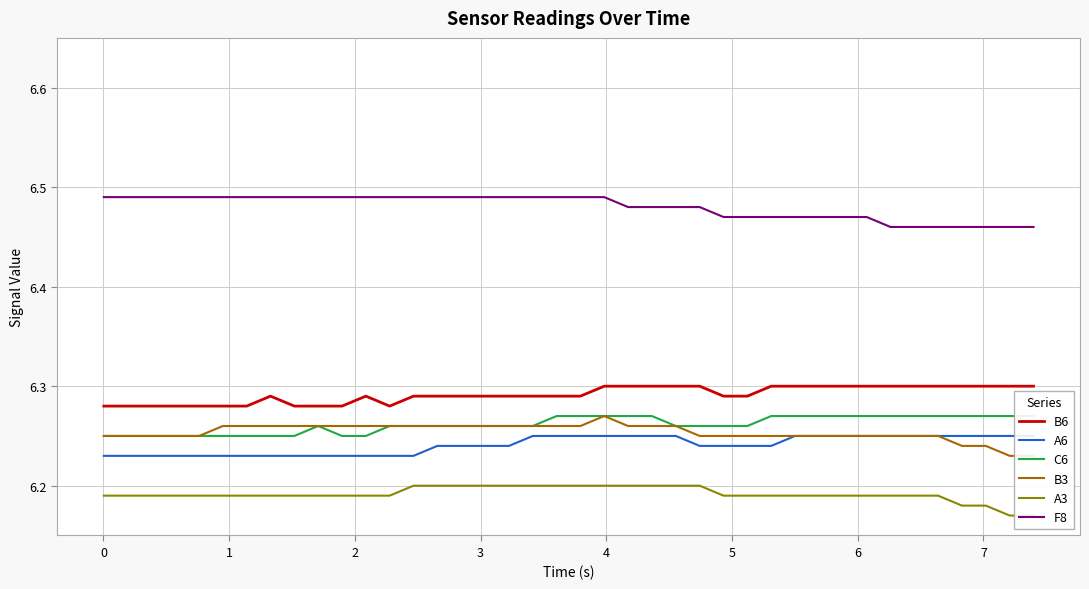

Is this an area chart (filled region under the line)?

No